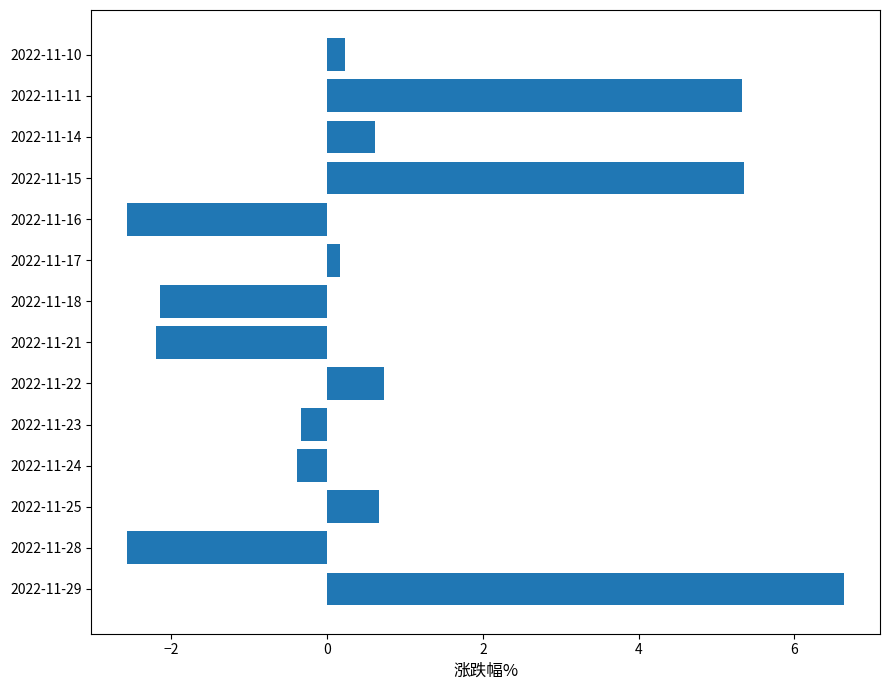

How many data points are less than 0?

6